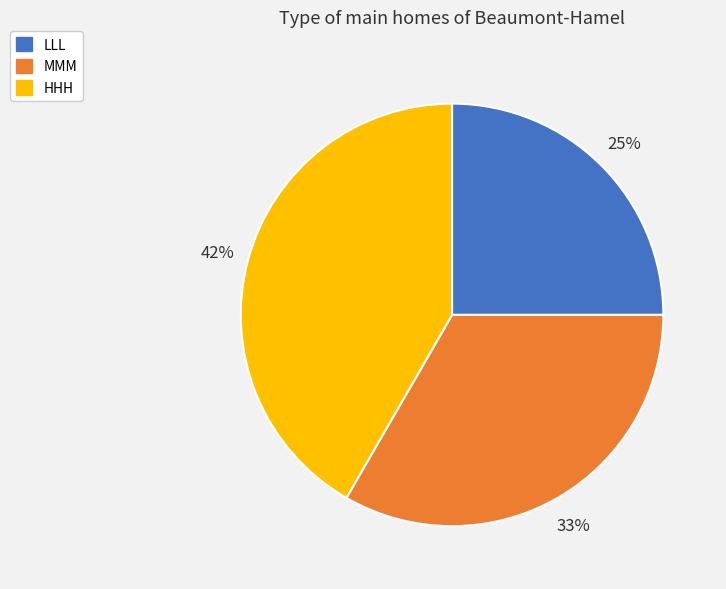

Combined, do MMM and LLL account for over 50%?

Yes